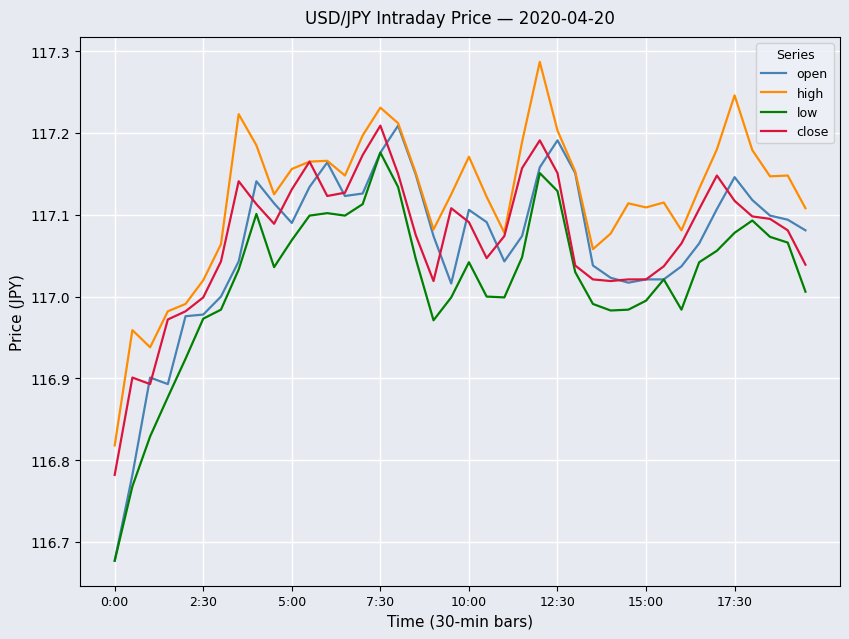

True or false: high and low intersect in this chart.

False